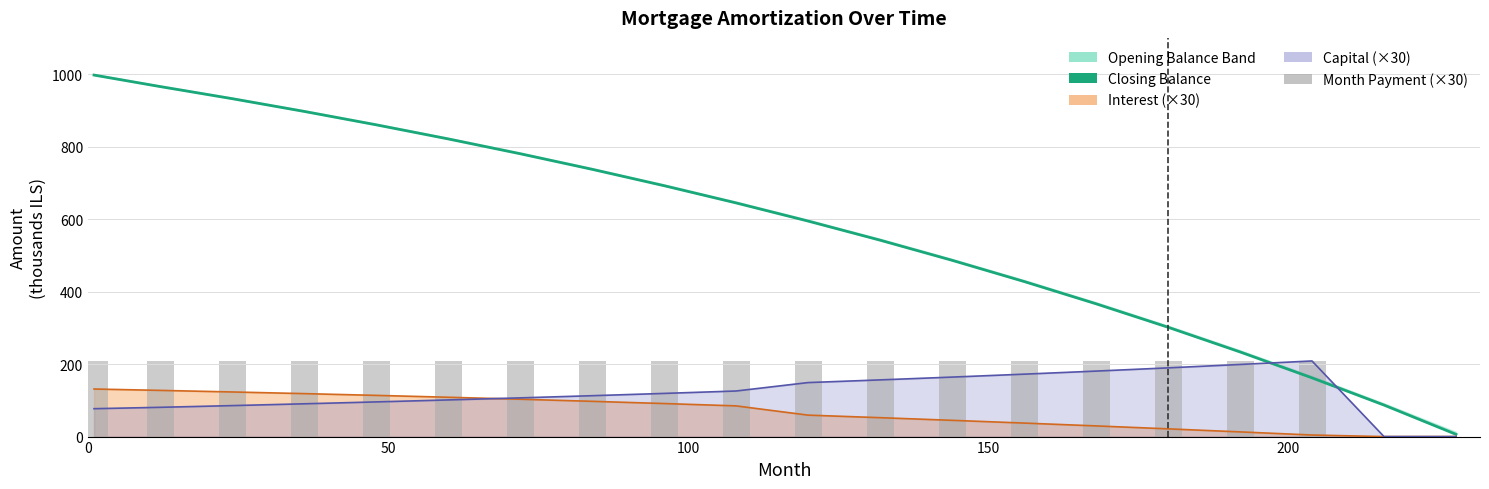

The closing_balance series shows 1487.8 at 50. True or false?

False